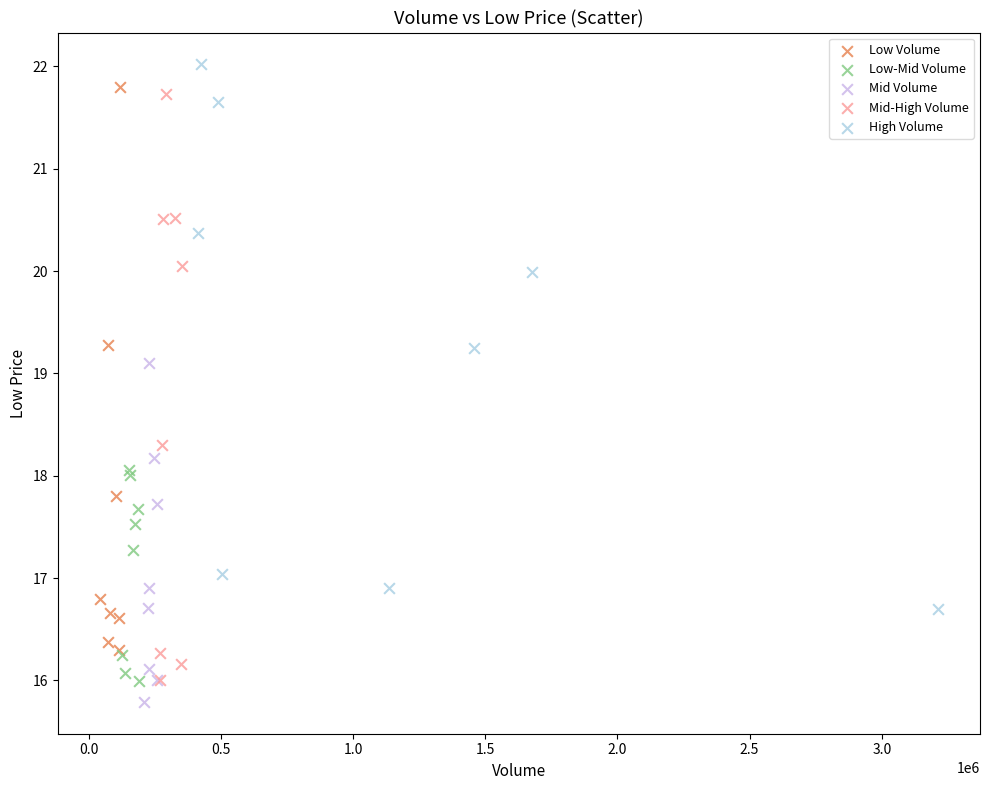

Which series has the largest Y range (max minus min)?

Mid-High Volume